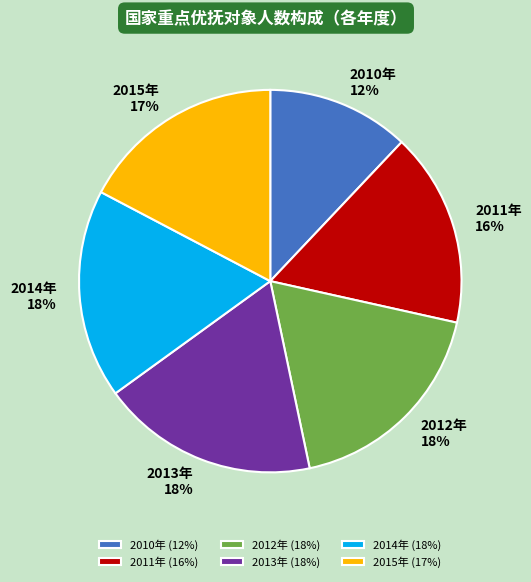

What percentage is the 2014年 slice, to the nearest percent?

18%